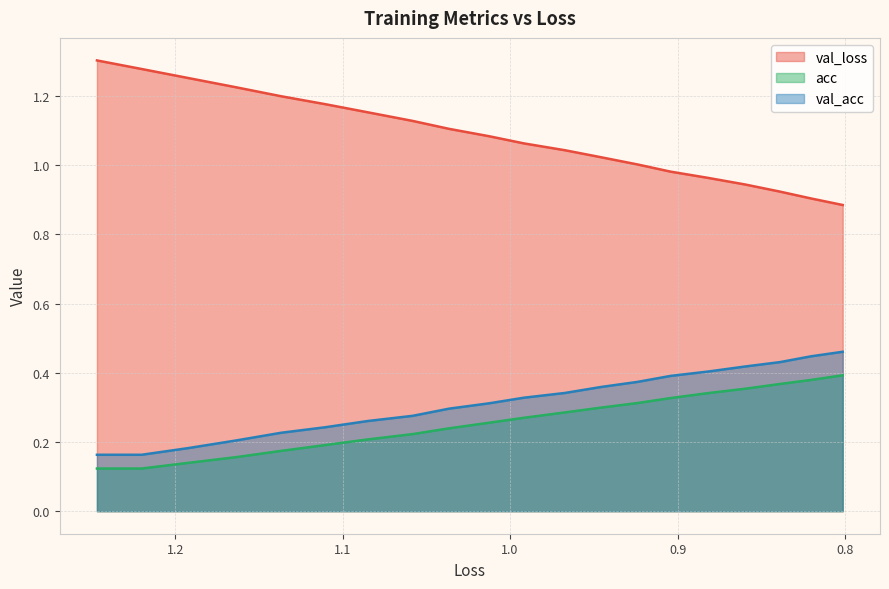

Which series has the largest total across all categories?

val_loss